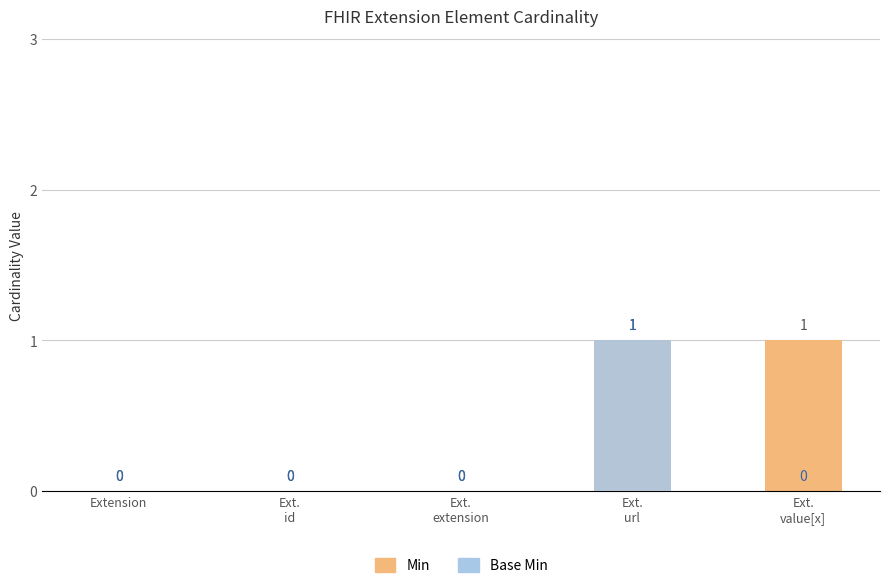

What is the value of the Base Min bar at the 4th from the left?

1